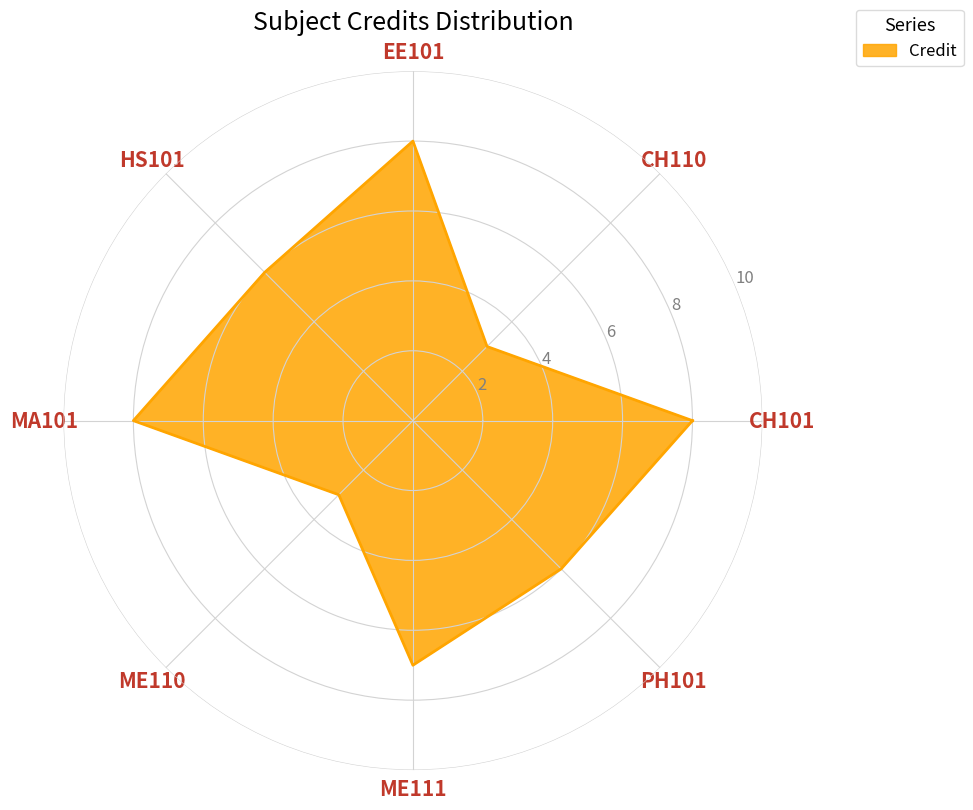

List the labels in order of value, smallest first.

CH110, ME110, HS101, PH101, ME111, CH101, EE101, MA101